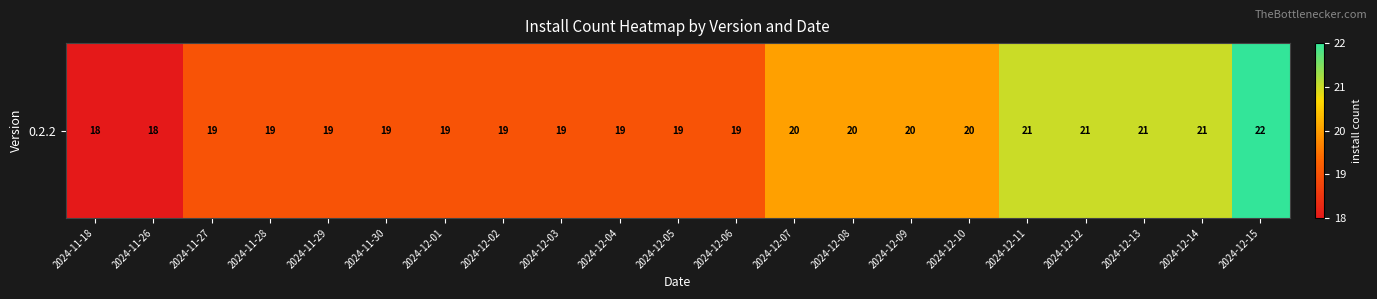

List the labels in order of value, smallest first.

2024-11-18, 2024-11-26, 2024-11-27, 2024-11-28, 2024-11-29, 2024-11-30, 2024-12-01, 2024-12-02, 2024-12-03, 2024-12-04, 2024-12-05, 2024-12-06, 2024-12-07, 2024-12-08, 2024-12-09, 2024-12-10, 2024-12-11, 2024-12-12, 2024-12-13, 2024-12-14, 2024-12-15